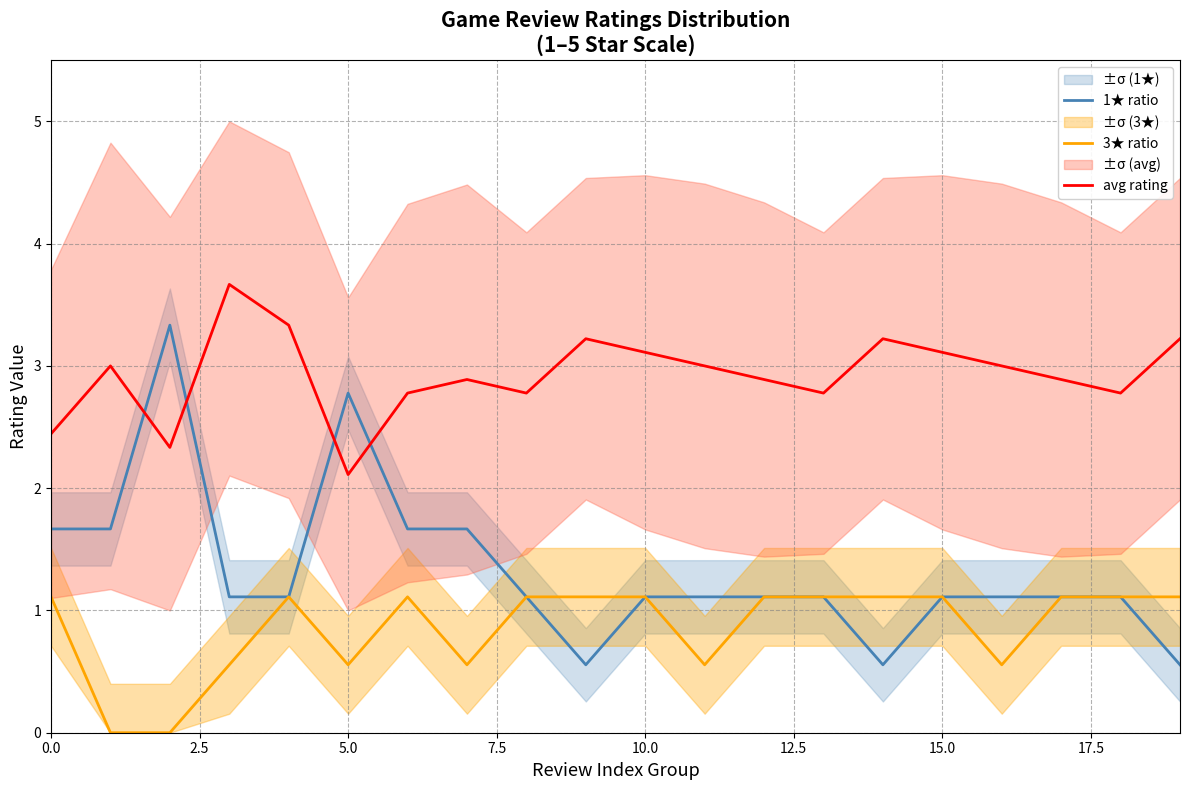

What is the highest value of the 1★ ratio series?

3.3